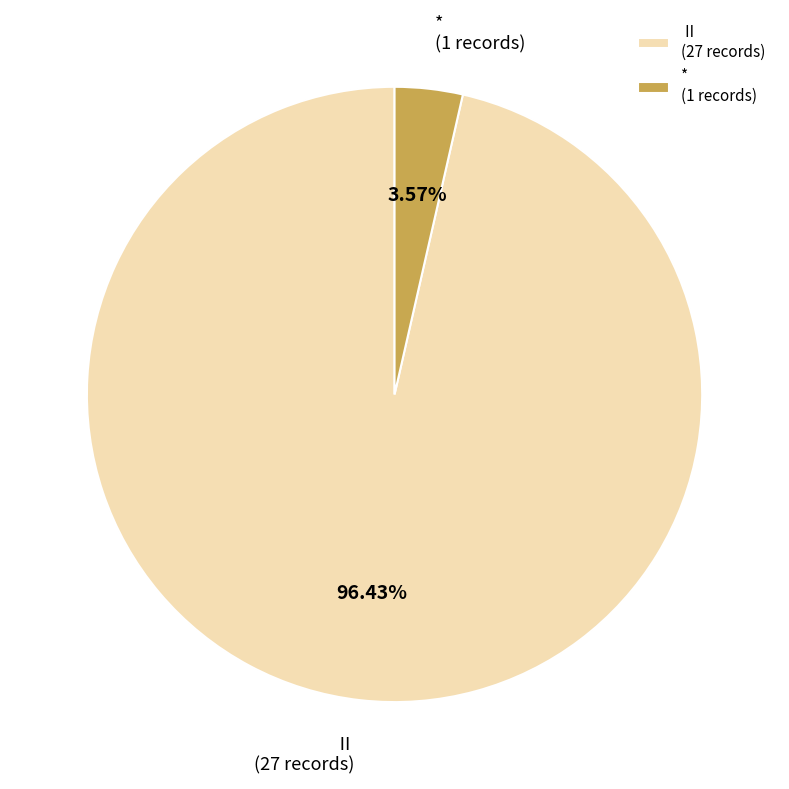

Approximately how many times larger is the value at Ⅱ compared to *?

27.0